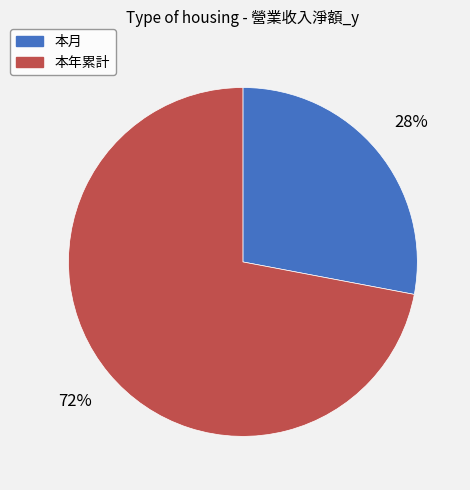

Is it true that 本月 is 34% of the pie?

False